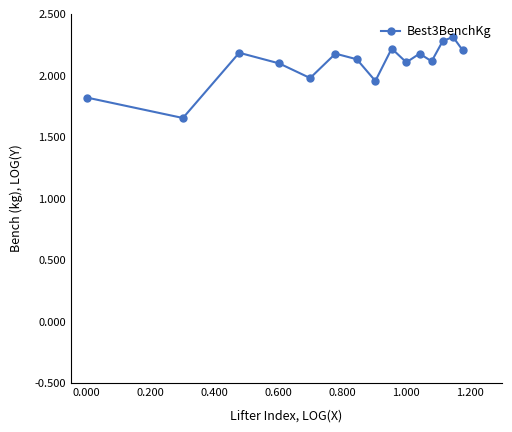

What is the maximum value shown in the chart?

2.3